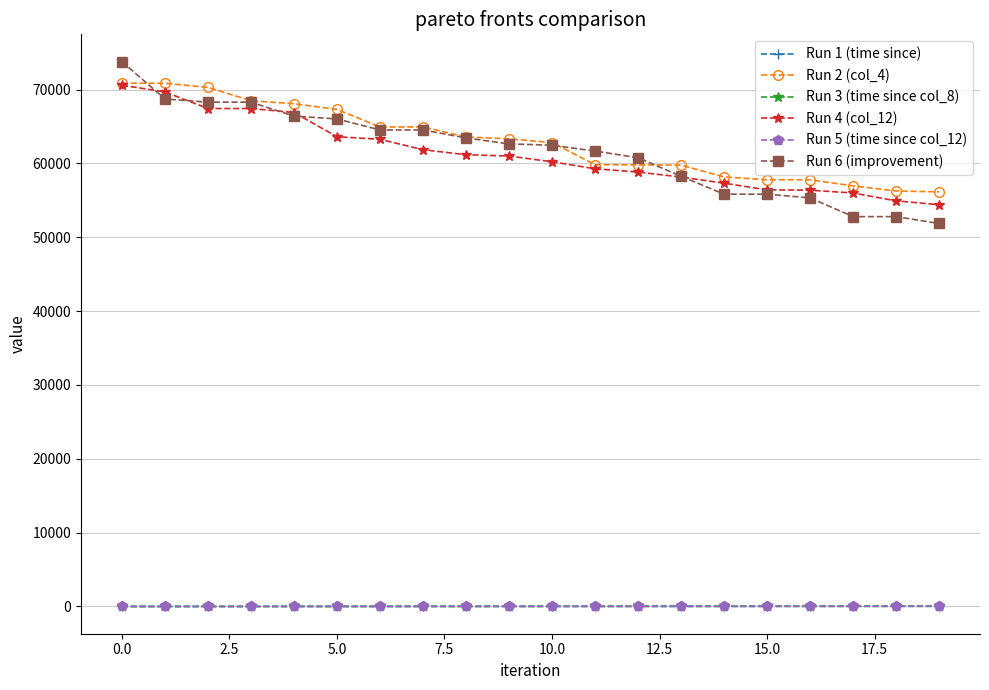

True or false: Run 2 (col_4) and Run 3 (time since col_8) intersect in this chart.

False